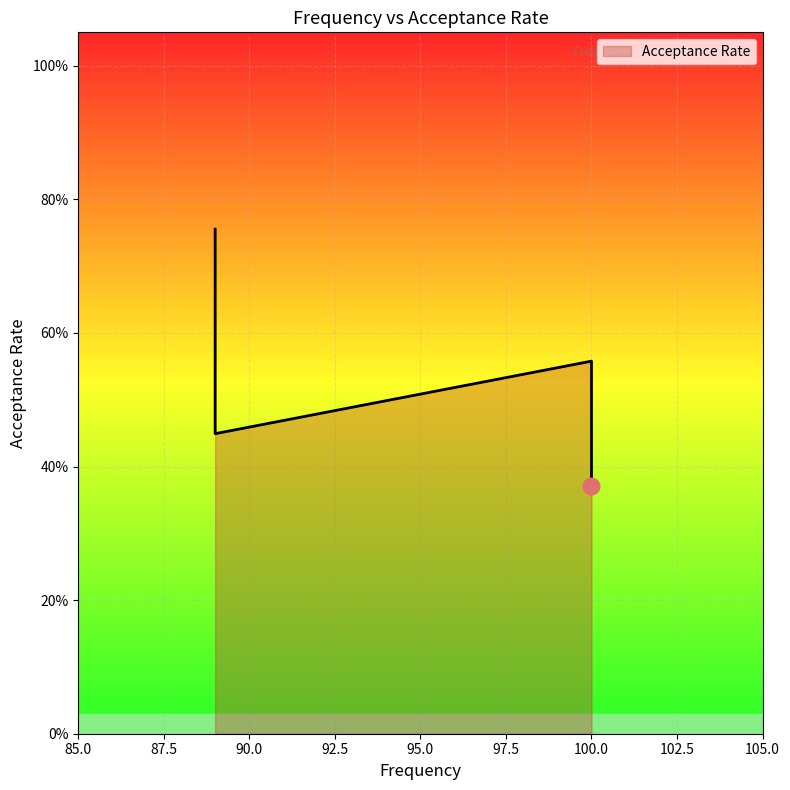

Does the chart display data point markers on the line(s)?

No